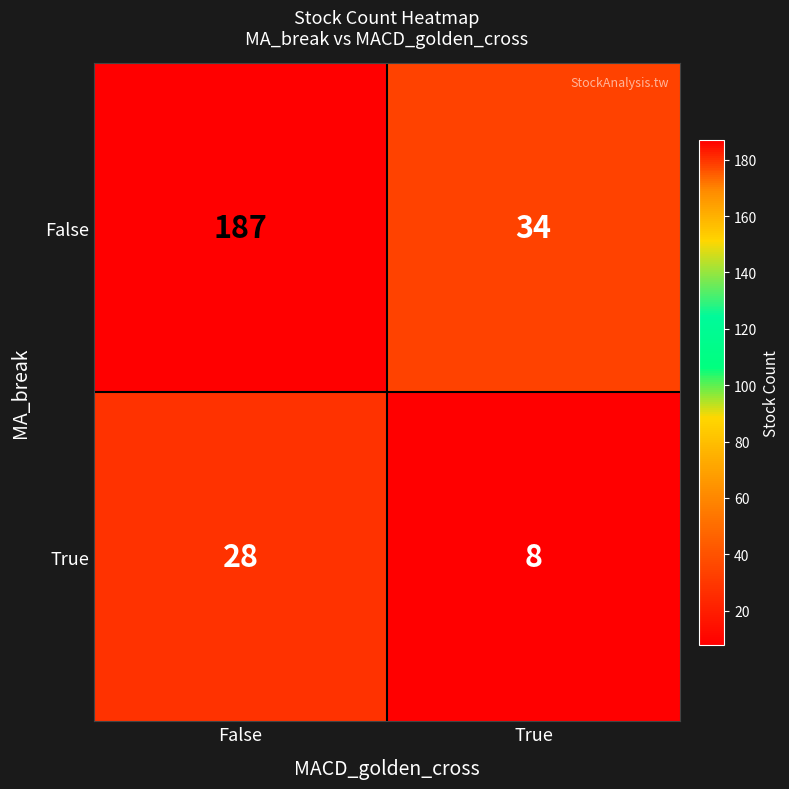

Rank the series by their maximum value, from lowest to highest.

True, False